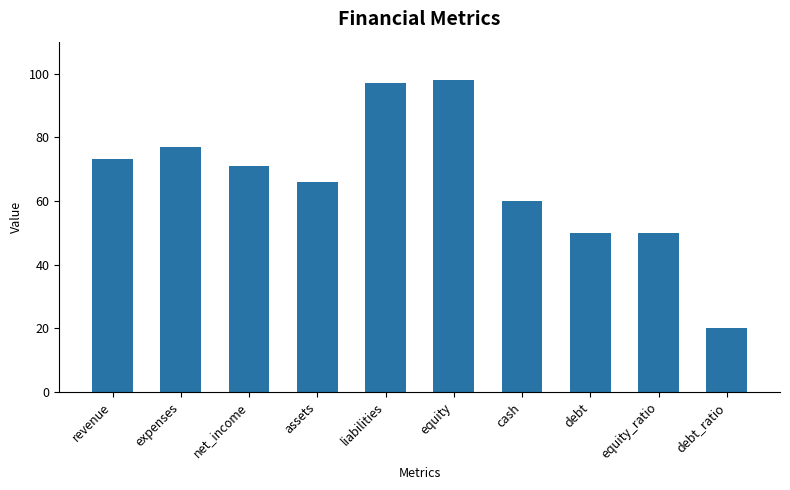

What is the label of the 9th bar from the right?

expenses